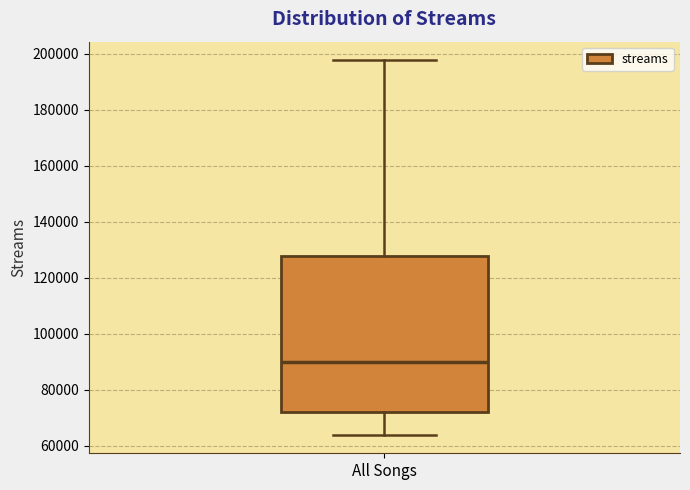

Where is the lower edge of the box for All Songs on the y-axis? The values are not printed on the chart, so give them approximately, as read against the axis.

72000